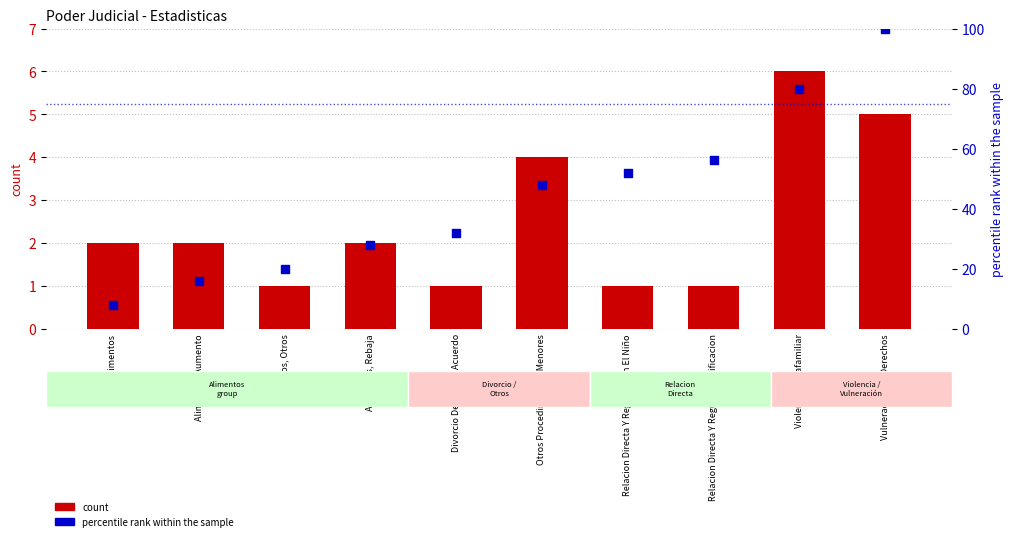

Which series reaches the minimum Y coordinate?

count